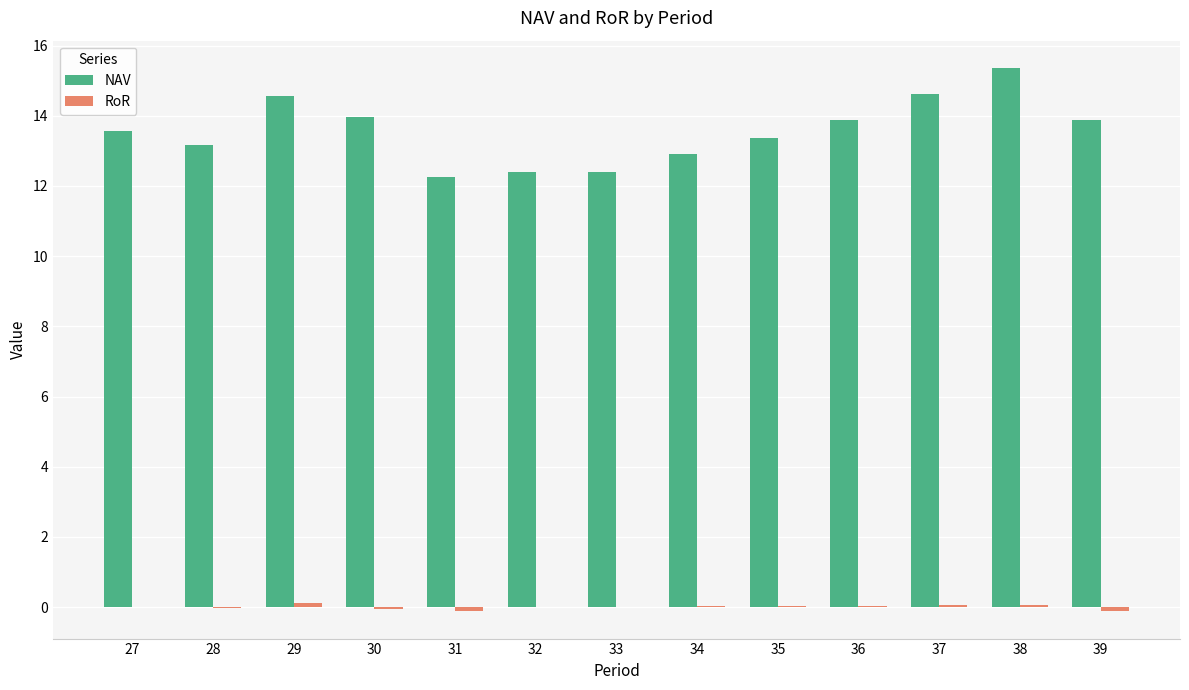

What is the greatest value displayed?

15.4